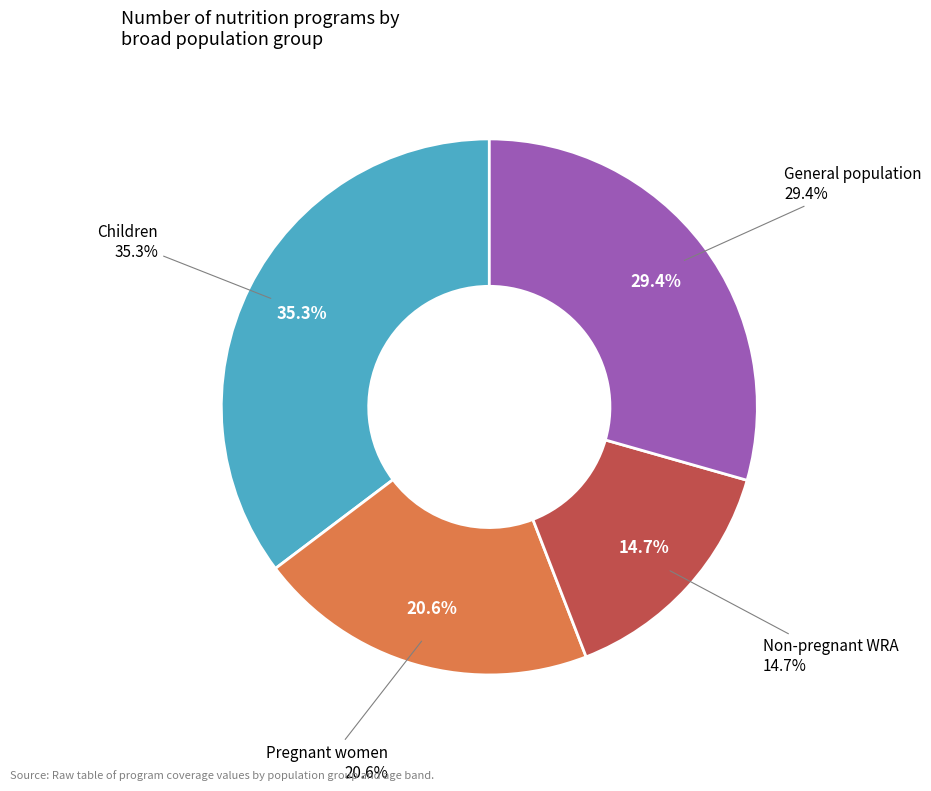

True or false: Delayed cord clamping accounts for 94% of the total.

False